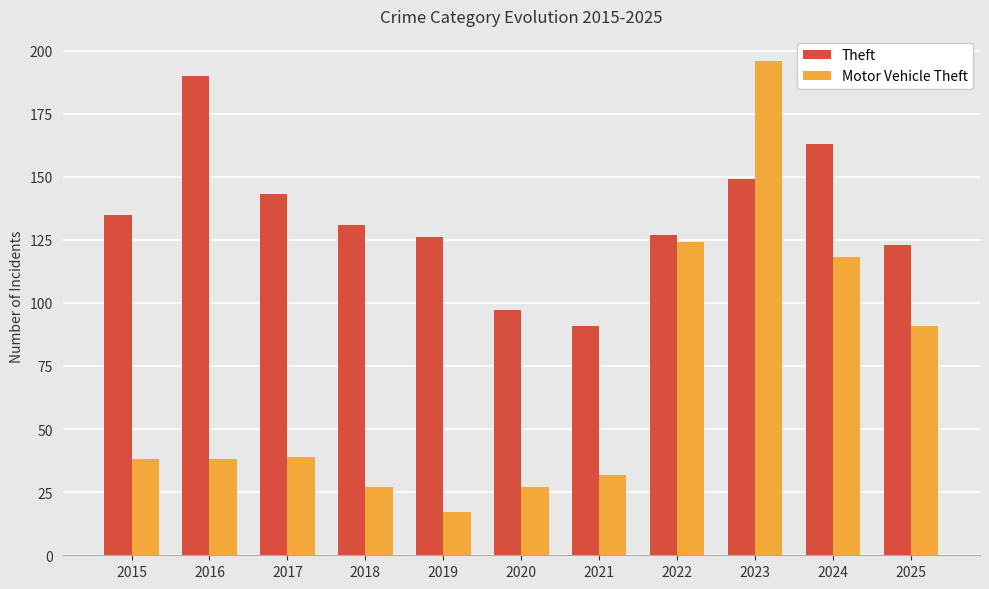

What is the minimum value shown in the chart?

17